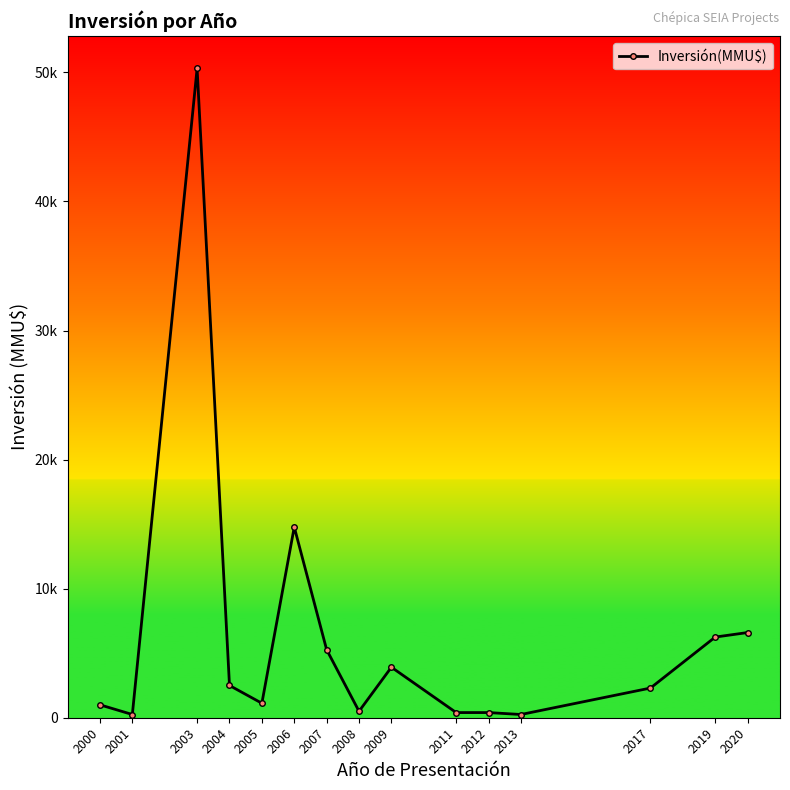

At which category does the data reach its first local peak?

2003